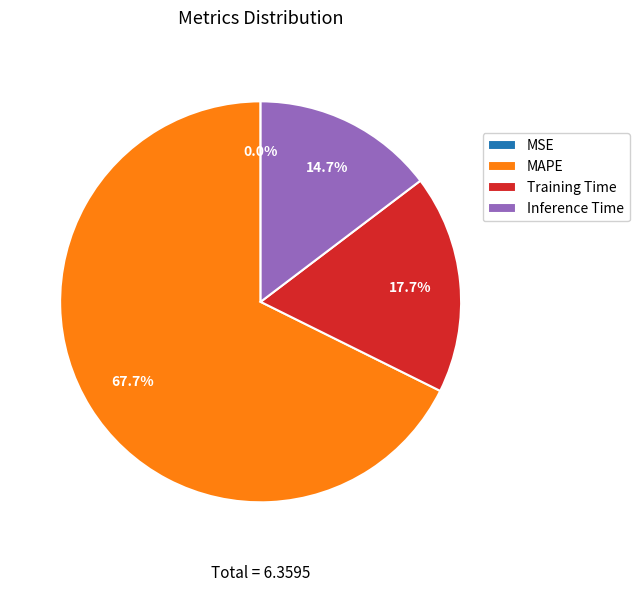

Do Inference Time and MAPE together represent more than half of the pie?

Yes